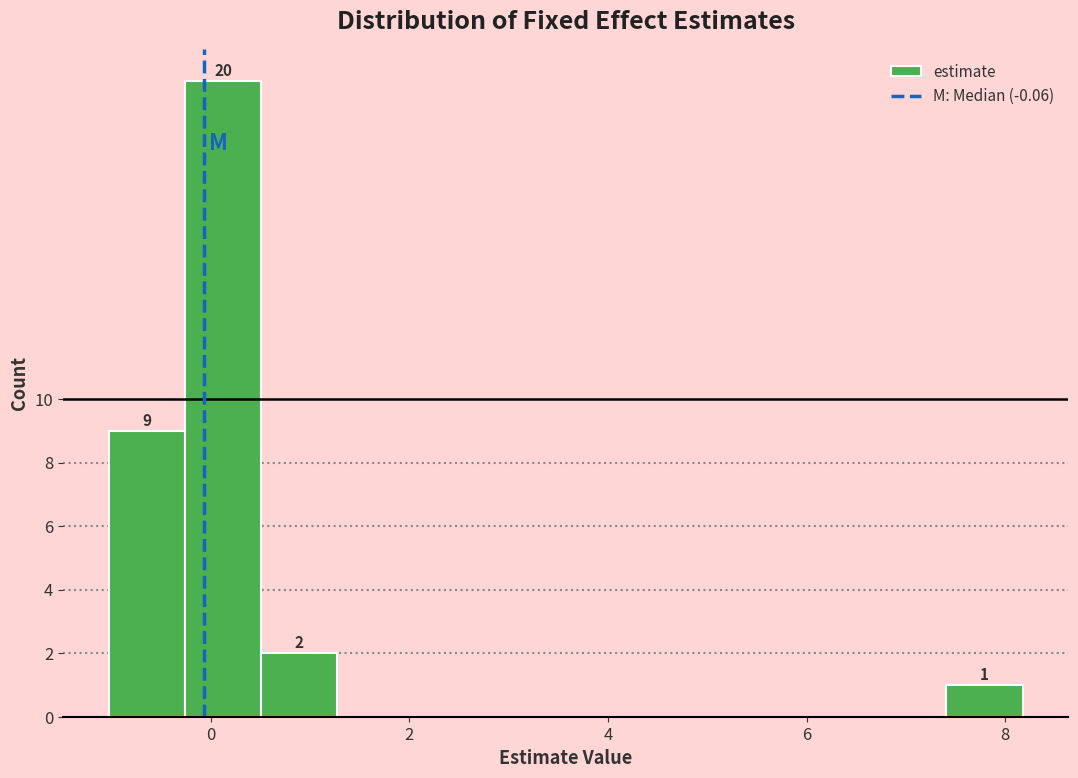

Read against the x-axis, roughly where is the centre of the tallest bar?

0.2